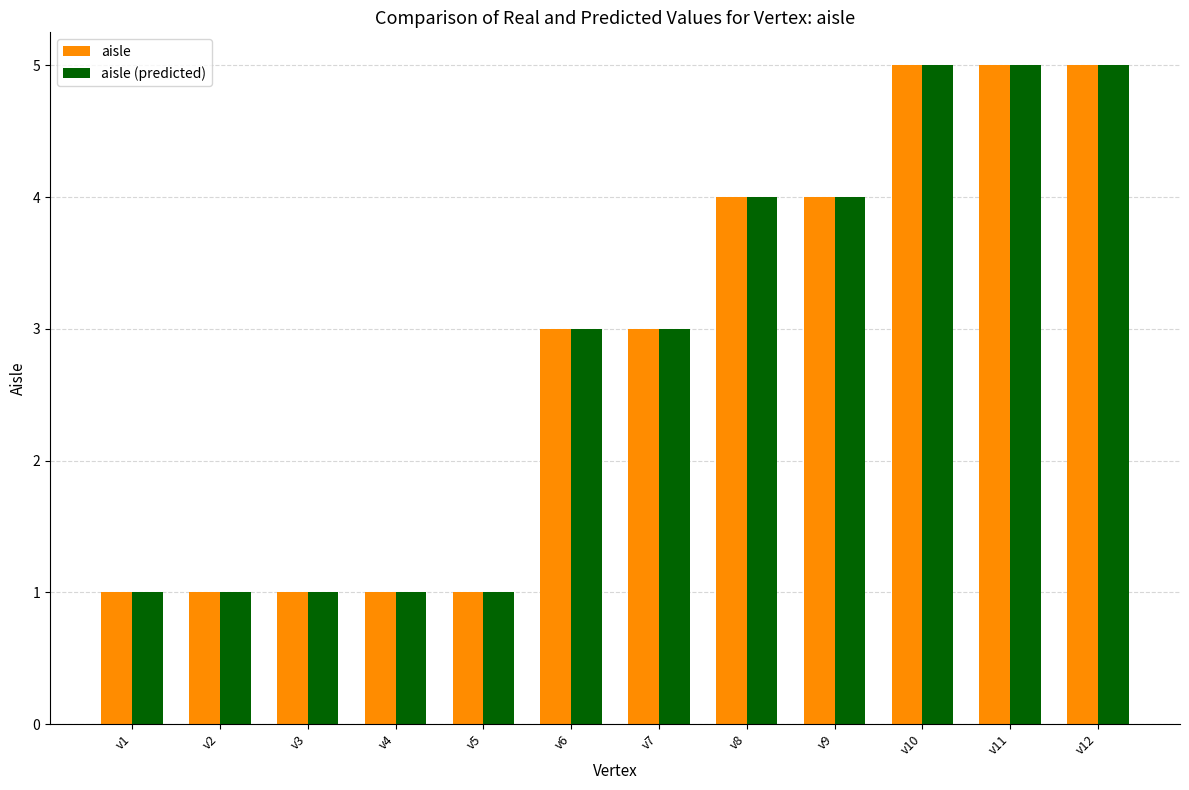

What is the lowest value of the aisle series?

1